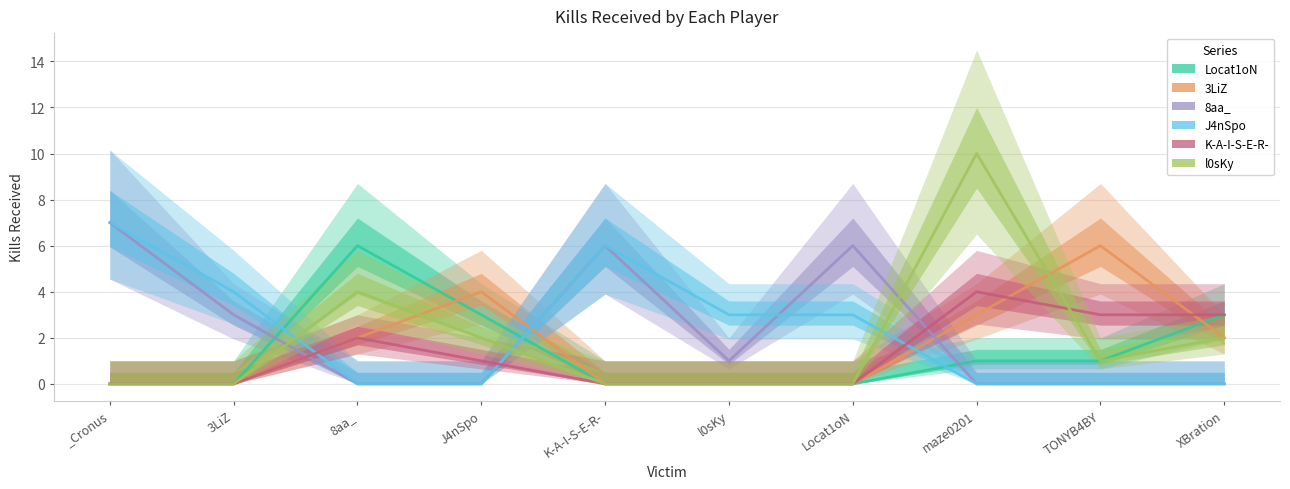

What are all the series names shown in the legend?

Locat1oN, 3LiZ, 8aa_, J4nSpo, K-A-I-S-E-R-, l0sKy